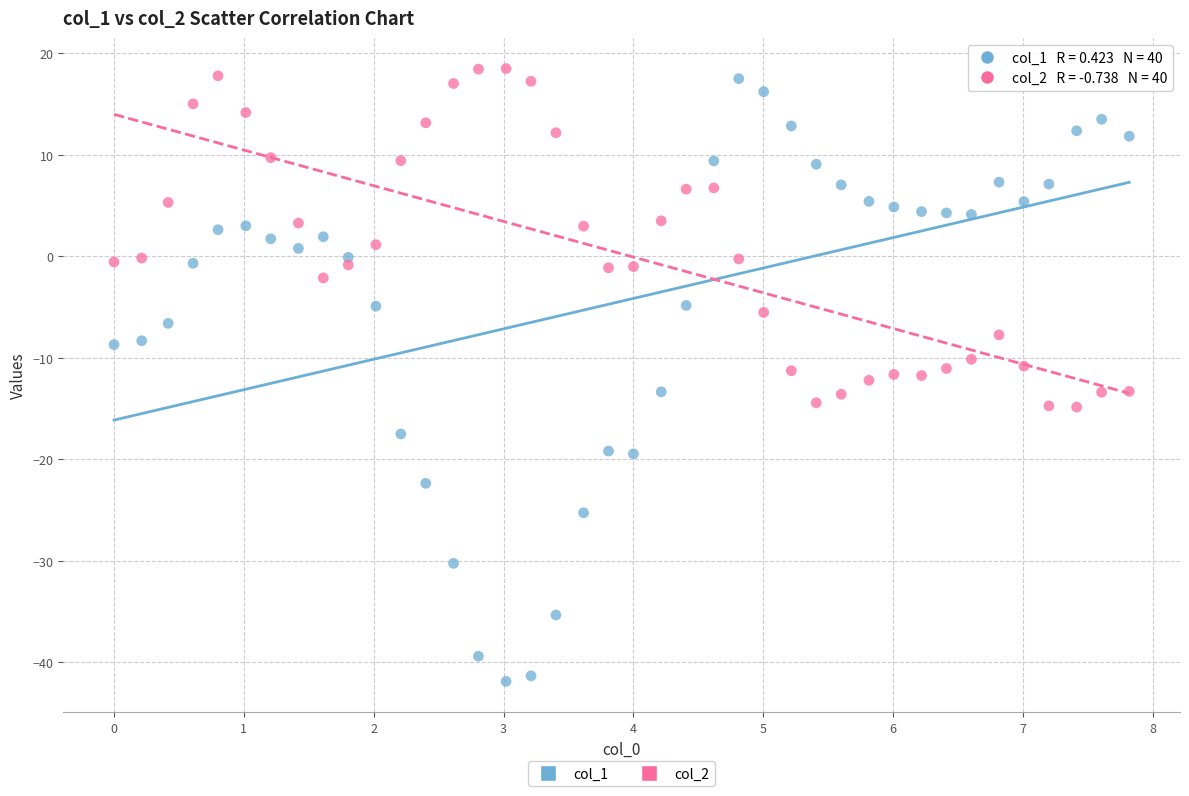

What are all the series names shown in the legend?

col_1, col_2